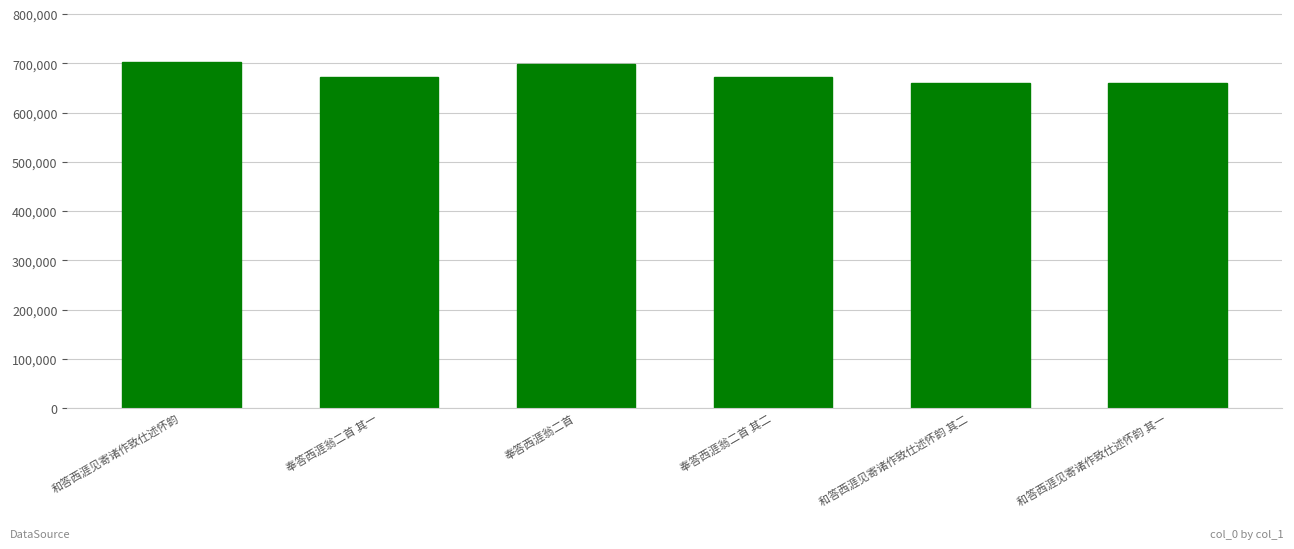

The value at 奉答西涯翁二首 其一 is 672805. True or false?

True